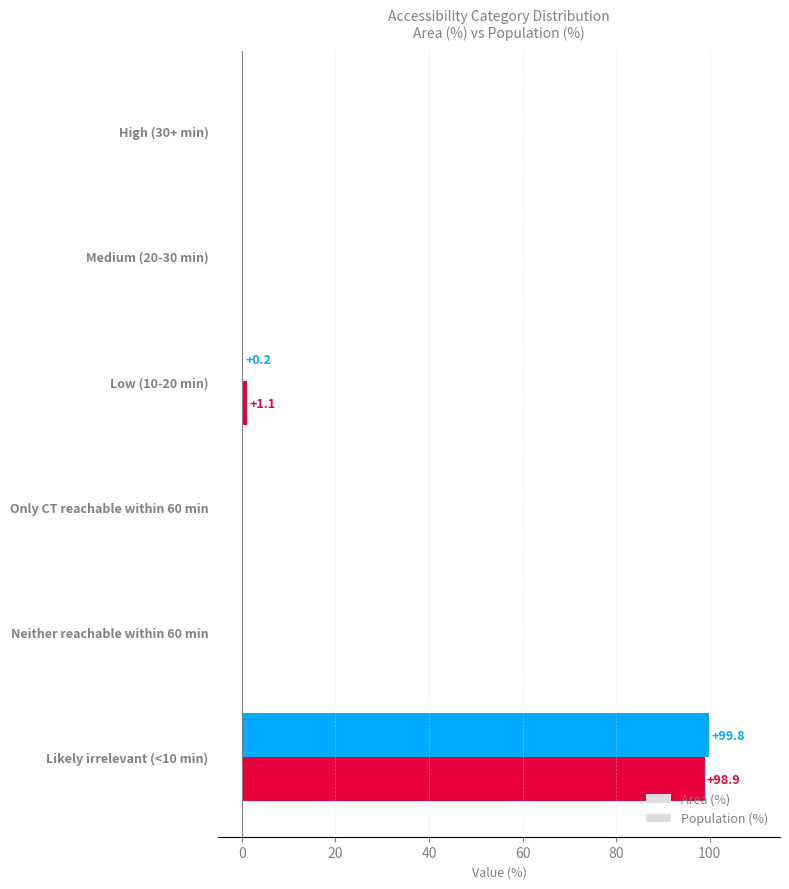

Reading left to right, what are all the values shown in this chart?

Area (%): 0.0	0.0	1.1	0.0	0.0	98.9
Population (%): 0.0	0.0	0.2	0.0	0.0	99.8